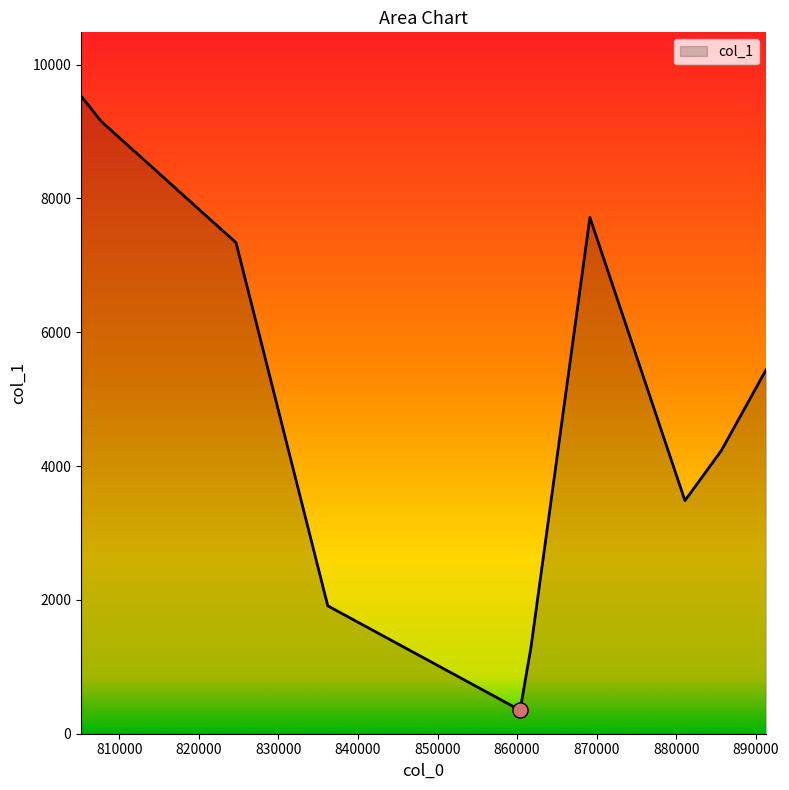

What is the maximum value shown in the chart?

9528